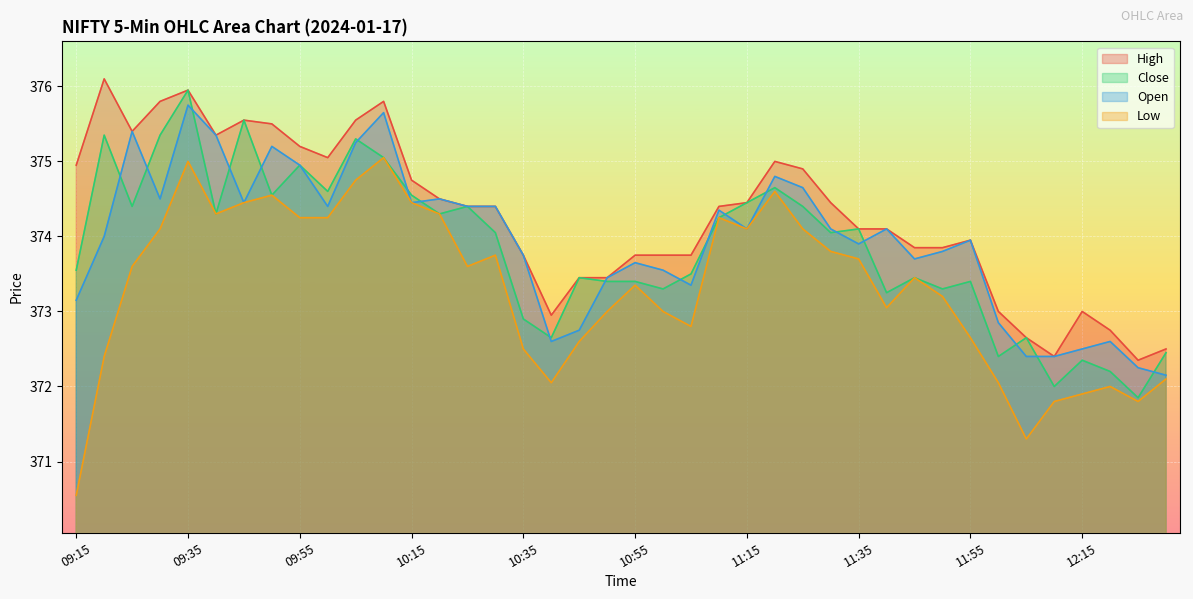

Reading left to right, transcribe all the data shown in this chart.

High: 09:15=374.9	09:20=376.1	09:25=375.4	09:30=375.8	09:35=375.9	09:40=375.4	09:45=375.6	09:50=375.5	09:55=375.2	10:00=375.1	10:05=375.6	10:10=375.8	10:15=374.8	10:20=374.5	10:25=374.4	10:30=374.4	10:35=373.8	10:40=372.9	10:45=373.4	10:50=373.4	10:55=373.8	11:00=373.8	11:05=373.8	11:10=374.4	11:15=374.4	11:20=375.0	11:25=374.9	11:30=374.4	11:35=374.1	11:40=374.1	11:45=373.9	11:50=373.9	11:55=373.9	12:00=373.0	12:05=372.6	12:10=372.4	12:15=373.0	12:20=372.8	12:25=372.4	12:30=372.5
Close: 09:15=373.6	09:20=375.4	09:25=374.4	09:30=375.4	09:35=375.9	09:40=374.3	09:45=375.6	09:50=374.6	09:55=374.9	10:00=374.6	10:05=375.3	10:10=375.1	10:15=374.6	10:20=374.3	10:25=374.4	10:30=374.1	10:35=372.9	10:40=372.6	10:45=373.4	10:50=373.4	10:55=373.4	11:00=373.3	11:05=373.5	11:10=374.2	11:15=374.4	11:20=374.6	11:25=374.4	11:30=374.1	11:35=374.1	11:40=373.2	11:45=373.4	11:50=373.3	11:55=373.4	12:00=372.4	12:05=372.6	12:10=372.0	12:15=372.4	12:20=372.2	12:25=371.9	12:30=372.4
Open: 09:15=373.1	09:20=374.0	09:25=375.4	09:30=374.5	09:35=375.8	09:40=375.4	09:45=374.4	09:50=375.2	09:55=374.9	10:00=374.4	10:05=375.2	10:10=375.6	10:15=374.4	10:20=374.5	10:25=374.4	10:30=374.4	10:35=373.8	10:40=372.6	10:45=372.8	10:50=373.4	10:55=373.6	11:00=373.6	11:05=373.4	11:10=374.4	11:15=374.1	11:20=374.8	11:25=374.6	11:30=374.1	11:35=373.9	11:40=374.1	11:45=373.7	11:50=373.8	11:55=373.9	12:00=372.9	12:05=372.4	12:10=372.4	12:15=372.5	12:20=372.6	12:25=372.2	12:30=372.1
Low: 09:15=370.6	09:20=372.4	09:25=373.6	09:30=374.1	09:35=375.0	09:40=374.3	09:45=374.4	09:50=374.6	09:55=374.2	10:00=374.2	10:05=374.8	10:10=375.1	10:15=374.4	10:20=374.3	10:25=373.6	10:30=373.8	10:35=372.5	10:40=372.1	10:45=372.6	10:50=373.0	10:55=373.4	11:00=373.0	11:05=372.8	11:10=374.2	11:15=374.1	11:20=374.6	11:25=374.1	11:30=373.8	11:35=373.7	11:40=373.1	11:45=373.4	11:50=373.2	11:55=372.6	12:00=372.1	12:05=371.3	12:10=371.8	12:15=371.9	12:20=372.0	12:25=371.8	12:30=372.1